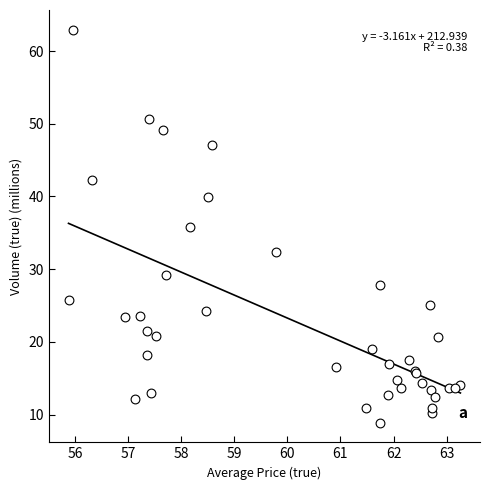

What Y value in the scatter plot is closest to 35?

35.8